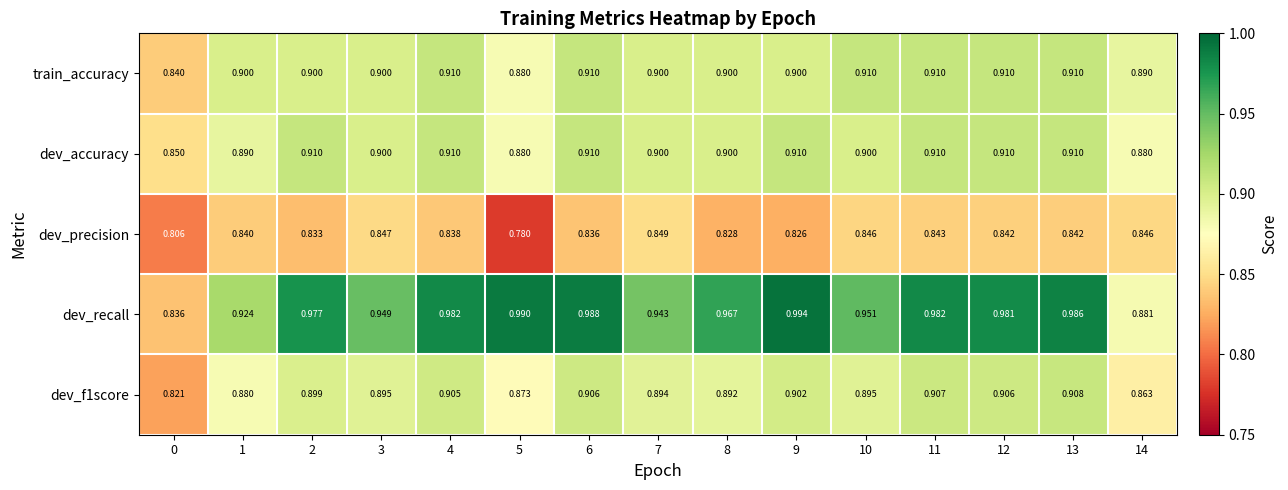

Which series has the largest total across all categories?

dev_recall